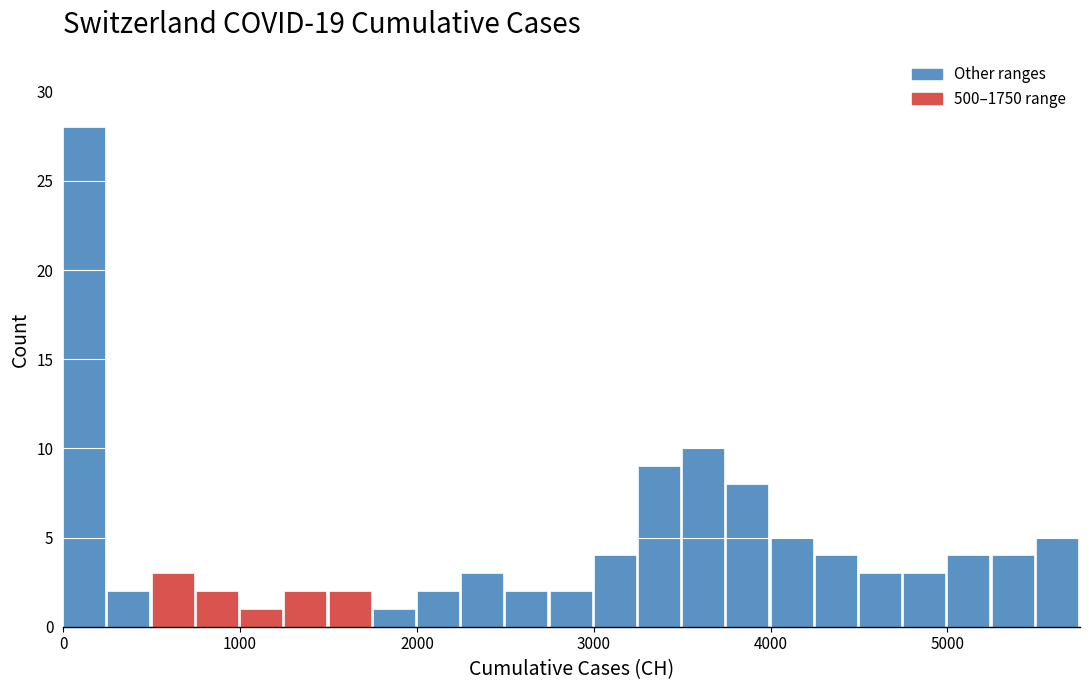

Around what value on the x-axis is the tallest bar? Give the approximate position of its centre, as read against the axis.

100